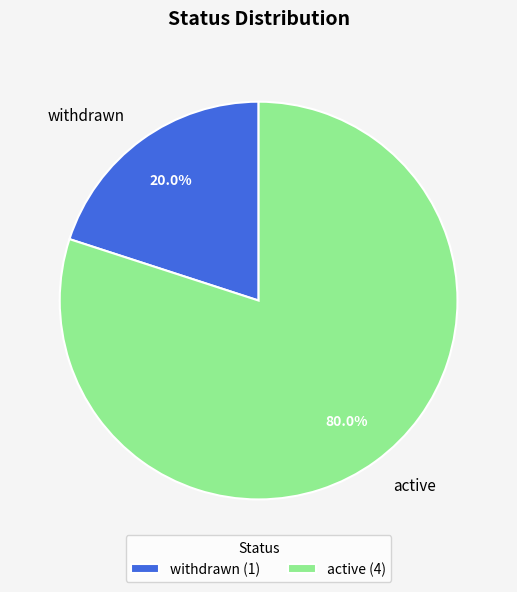

To the nearest percent, what portion does withdrawn represent?

20%